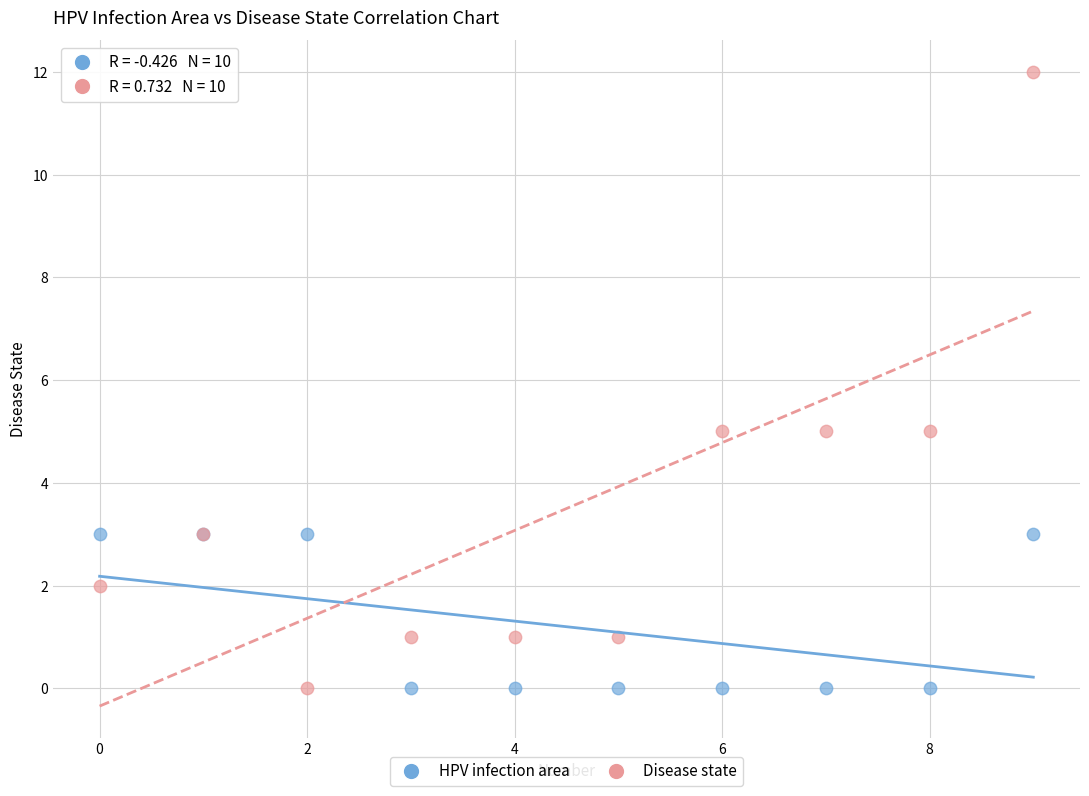

Which series has the widest spread of Y values?

Disease state